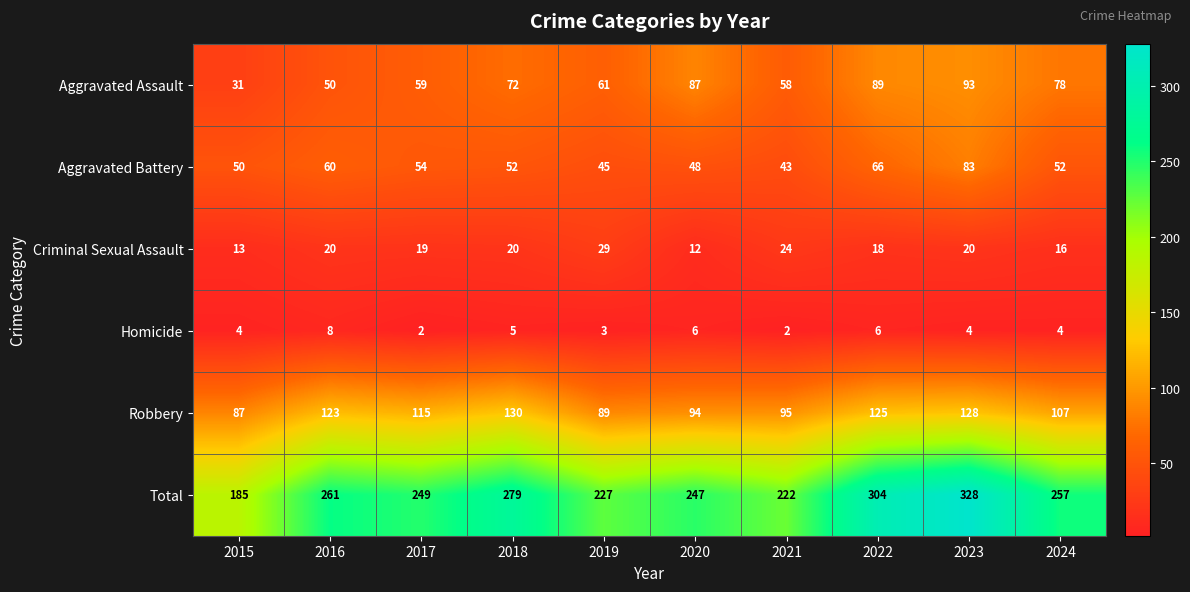

The Aggravated Assault series shows 102 at 2017. True or false?

False